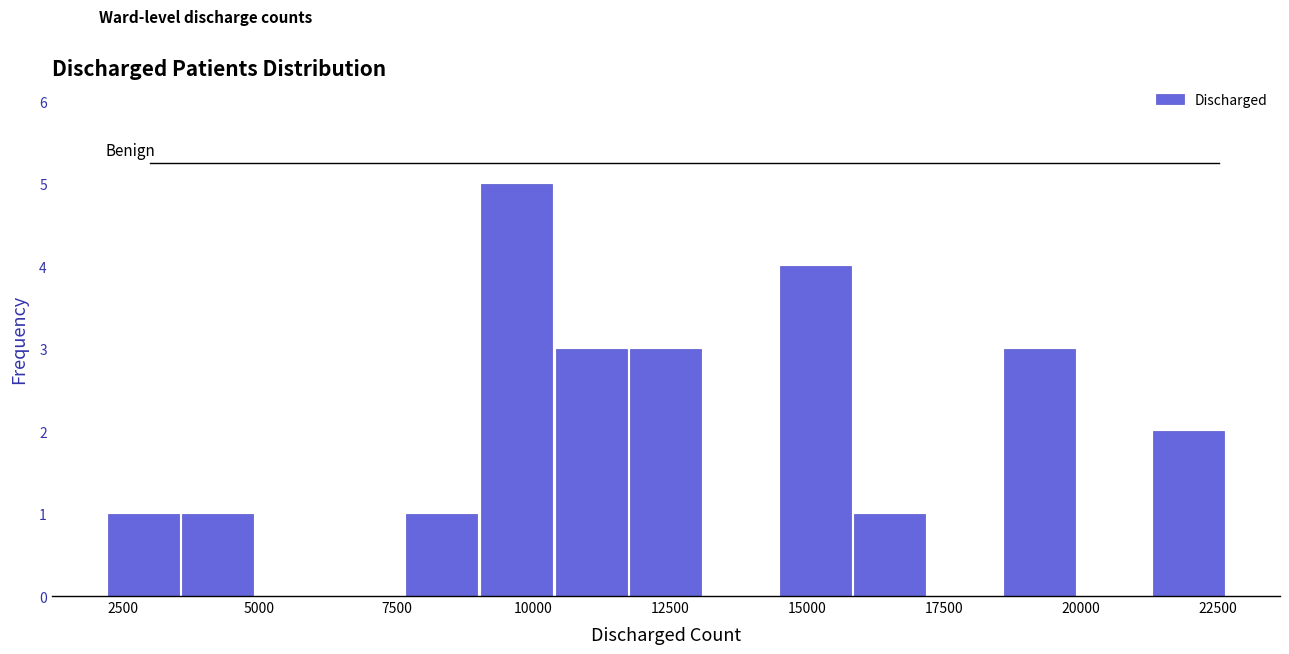

Read against the x-axis, roughly where is the centre of the tallest bar?

9500